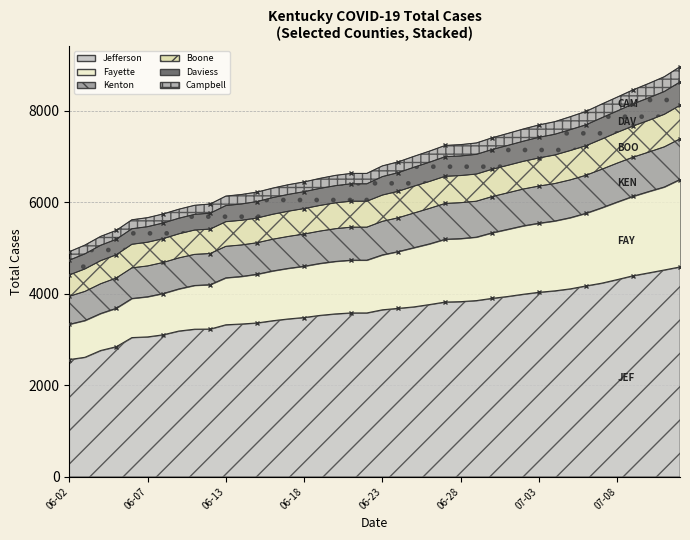

List the labels in order of Total Cases Daviess value, smallest first.

2020-06-02, 2020-06-03, 2020-06-04, 2020-06-05, 2020-06-06, 2020-06-07, 2020-06-08, 2020-06-09, 2020-06-10, 2020-06-11, 2020-06-13, 2020-06-14, 2020-06-15, 2020-06-16, 2020-06-17, 2020-06-18, 2020-06-19, 2020-06-20, 2020-06-21, 2020-06-22, 2020-06-23, 2020-06-24, 2020-06-25, 2020-06-26, 2020-06-27, 2020-06-28, 2020-06-29, 2020-06-30, 2020-07-01, 2020-07-02, 2020-07-03, 2020-07-04, 2020-07-05, 2020-07-06, 2020-07-07, 2020-07-08, 2020-07-09, 2020-07-10, 2020-07-11, 2020-07-13